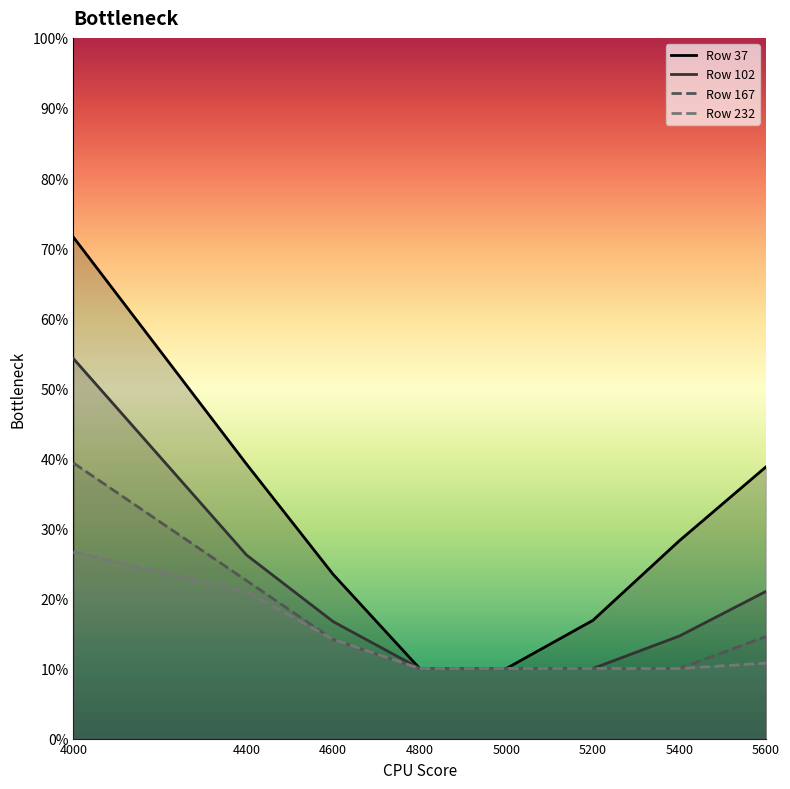

True or false: 167 and 102 intersect in this chart.

False